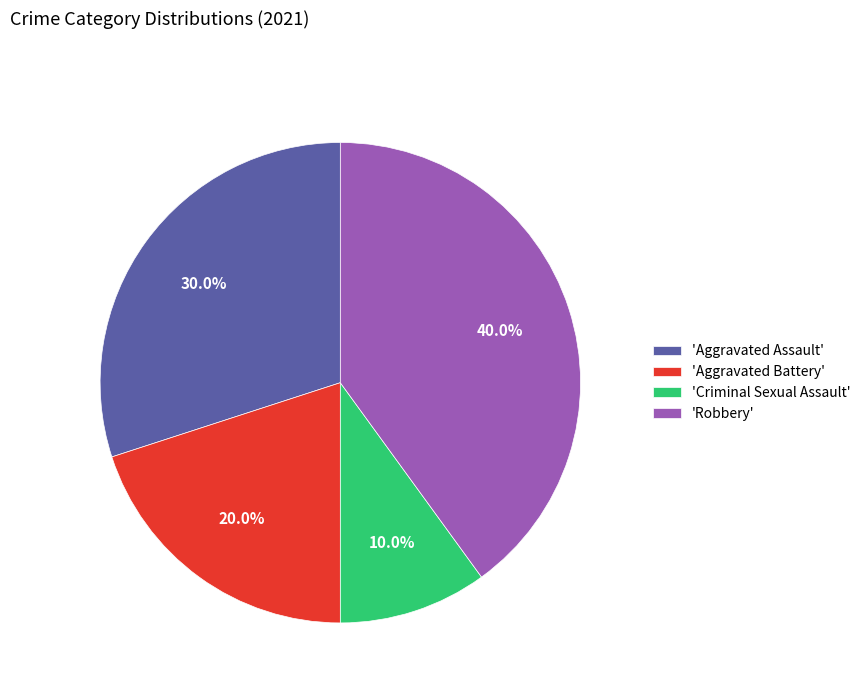

Which has a higher value, 'Aggravated Battery' or 'Robbery'?

'Robbery'